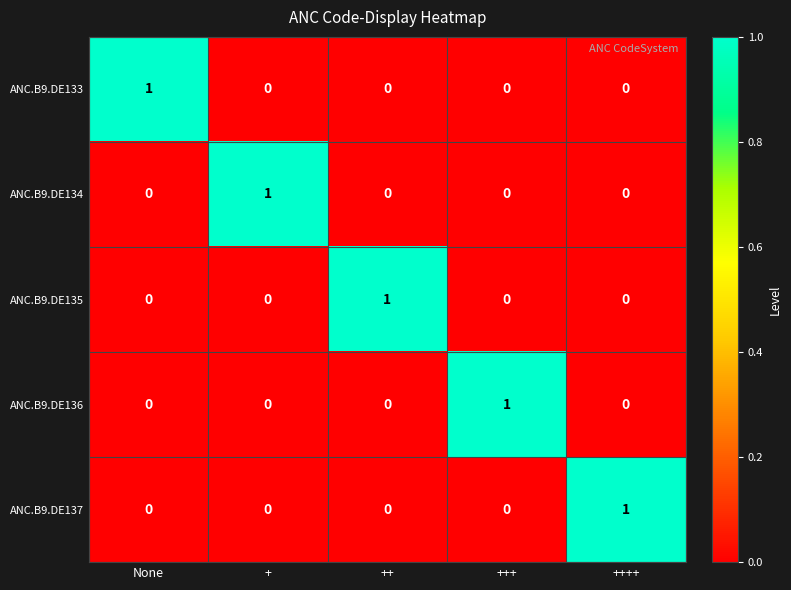

Which category has the highest value in the ANC.B9.DE135 series?

++